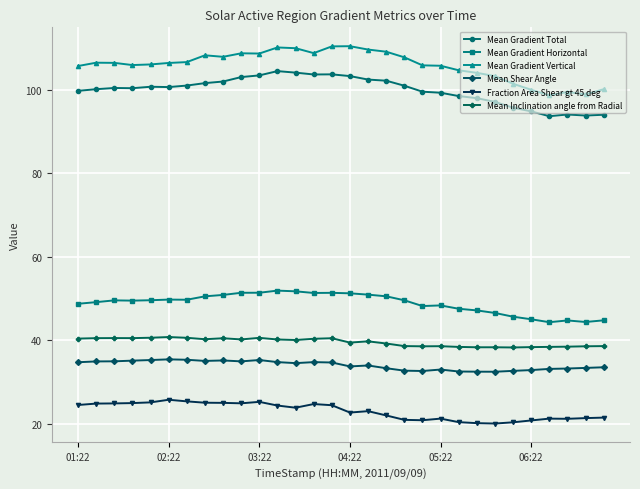

At how many categories does at least one series exceed 64?

30